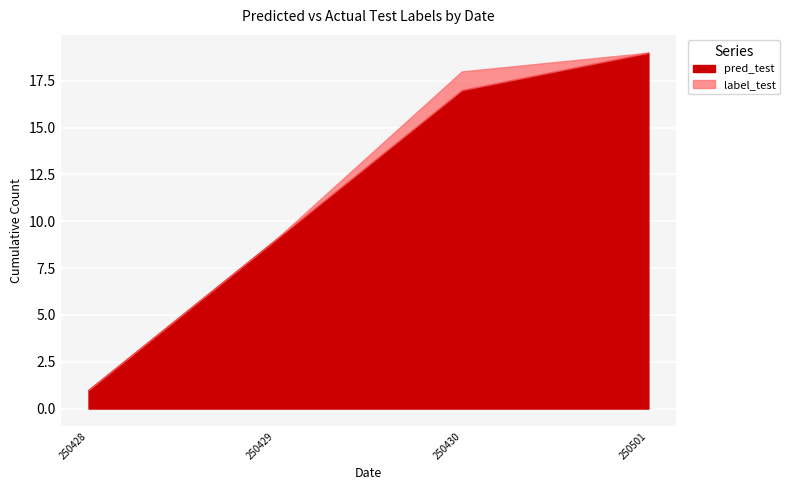

What is the difference between the second highest and minimum values in the pred_test series?

16